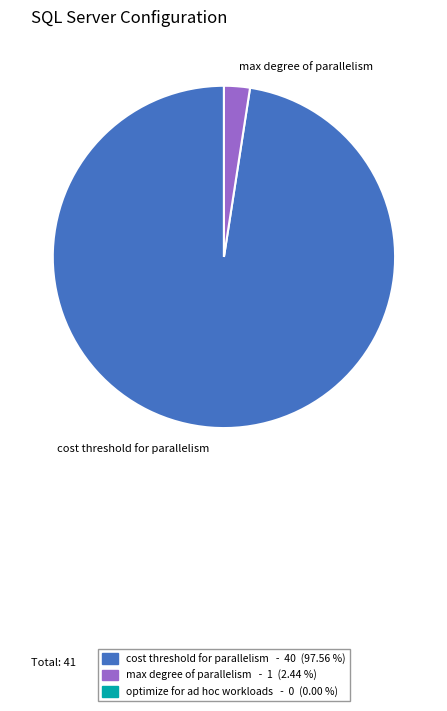

What is the majority slice?

cost threshold for parallelism